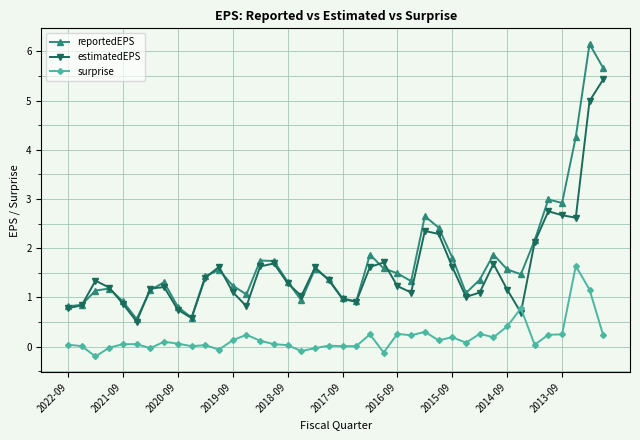

Count the number of categories in the chart.

40